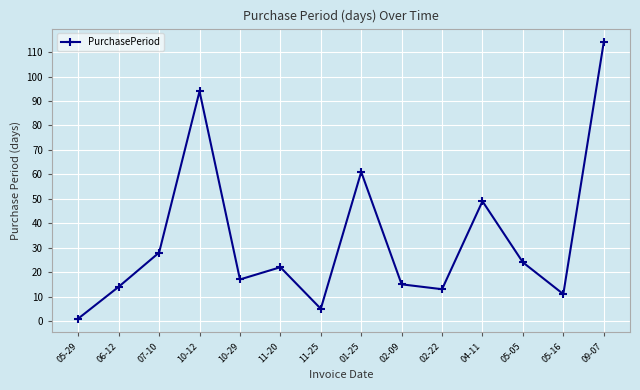

What position from the right is 05-16?

2